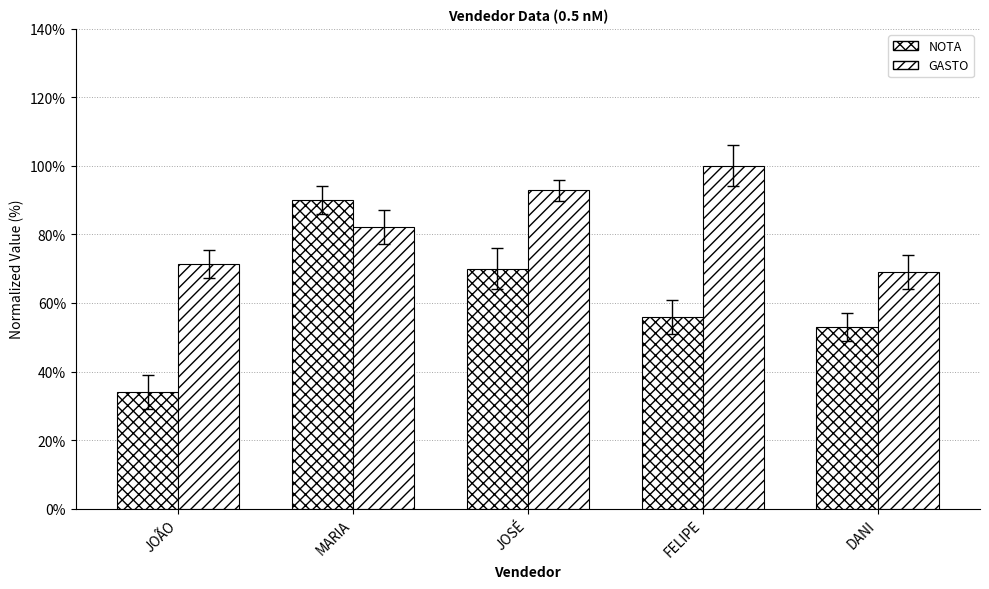

Rank the series by their maximum value, from highest to lowest.

GASTO, NOTA